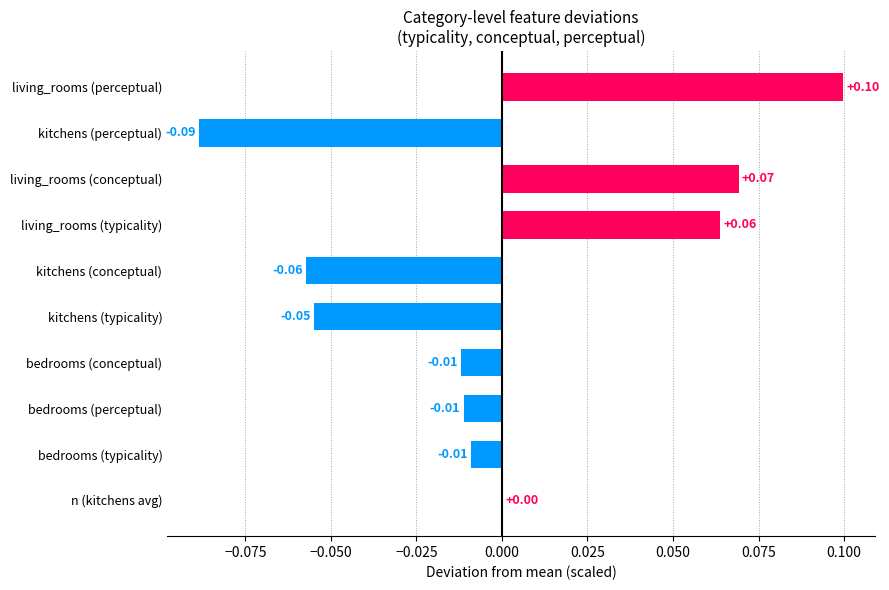

At which label is the value closest to 0?

n (kitchens avg)